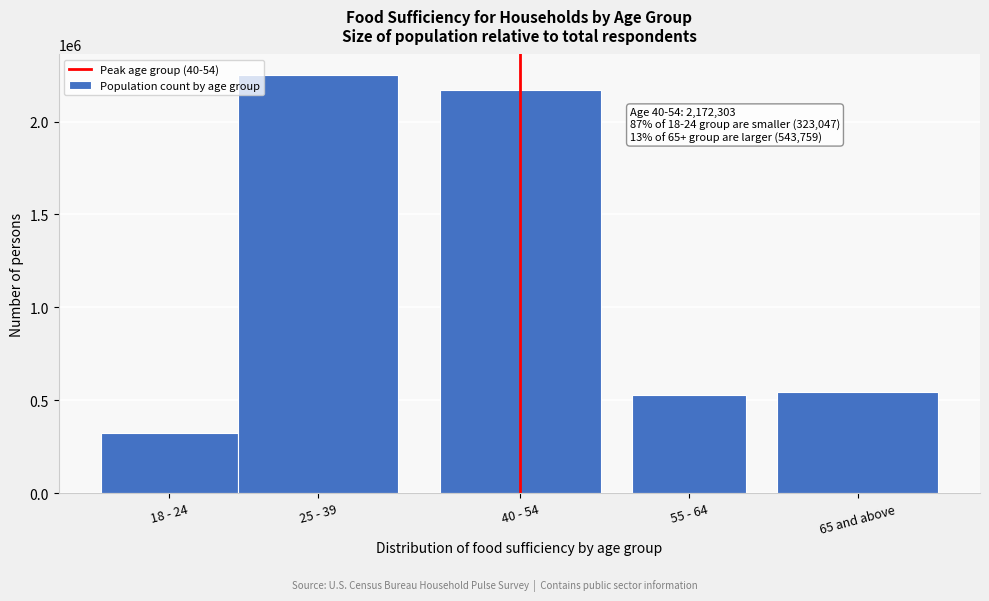

Reading left to right, list all the values displayed in this chart.

18 - 24=322047	25 - 39=2248616	40 - 54=2172303	55 - 64=529934	65 and above=543759